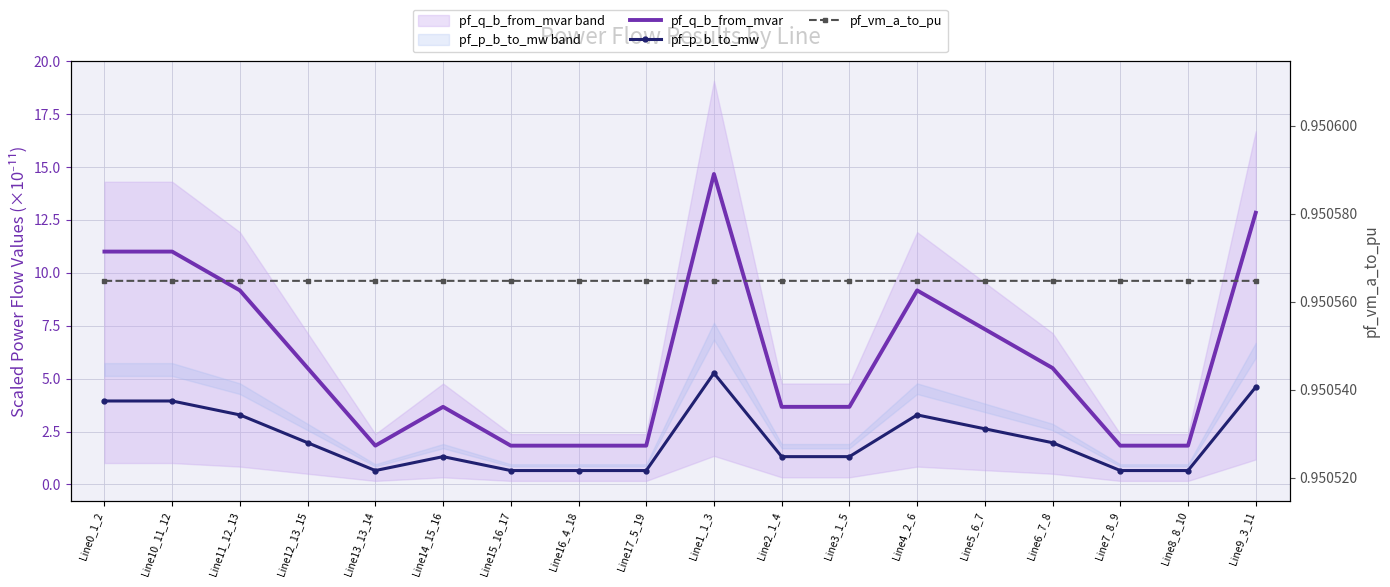

What value does the pf_vm_a_to_pu series have at Line17_5_19?

1.0